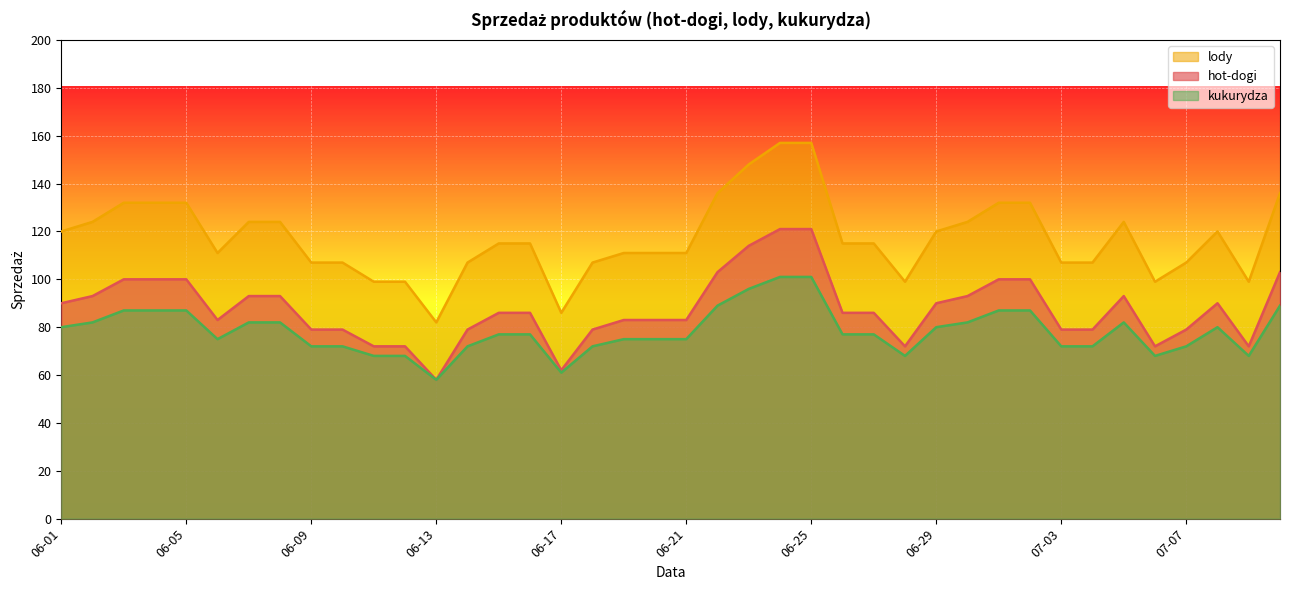

How many values in the hot-dogi series are below 86?

18